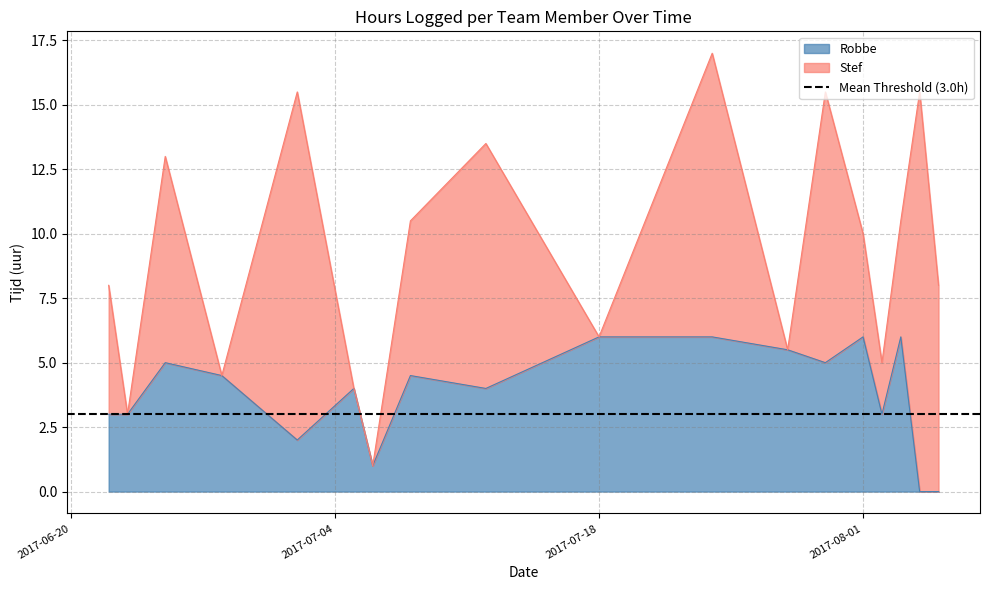

What is the maximum value for Robbe?

6.0